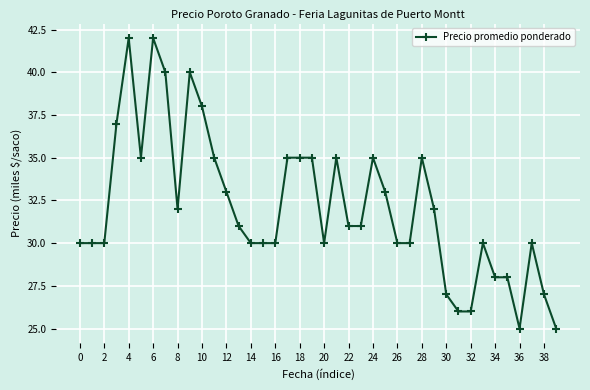

What is the value of the 14th point from the left?

31